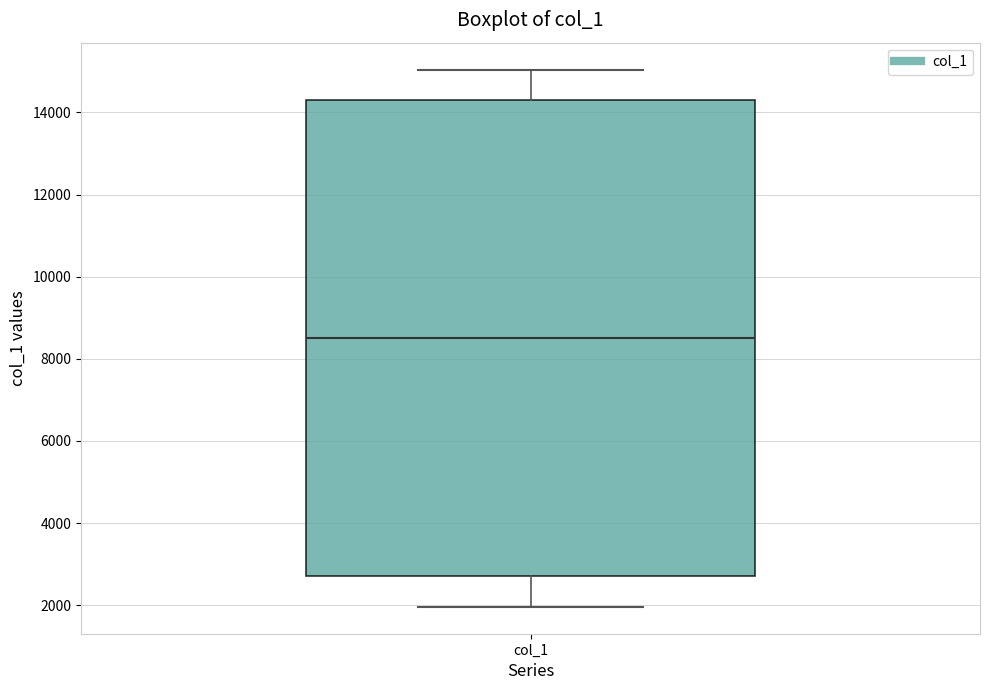

Where does the median line of the box for col_1 sit on the y-axis? The values are not printed on the chart, so give them approximately, as read against the axis.

8600